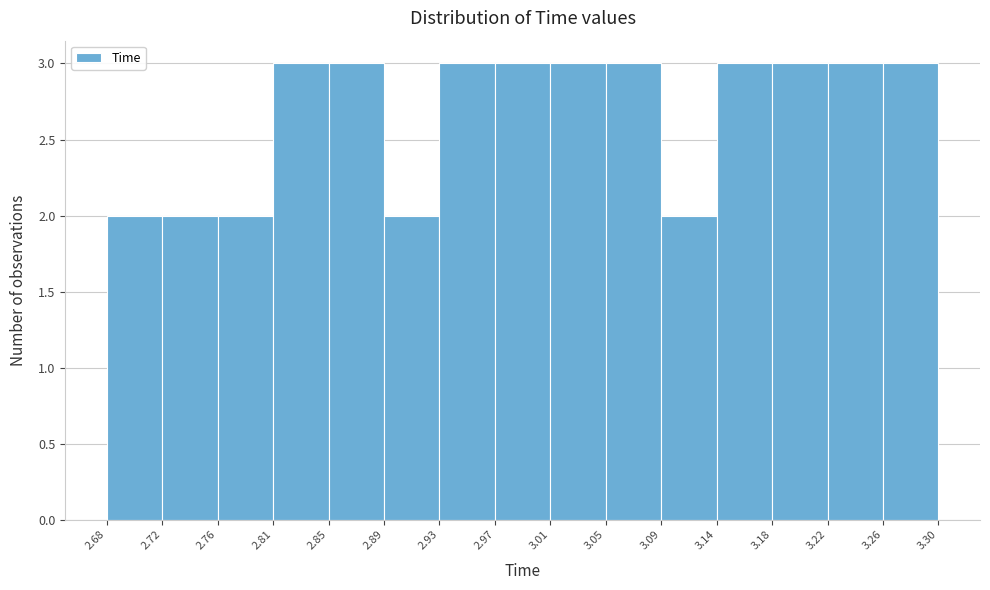

Reading left to right, transcribe this chart: for each bar, give the range it covers on the x-axis and its height. The values are not printed on the chart, so give them approximately, as read against the axis.

2.68 to 2.72: 2
2.72 to 2.76: 2
2.76 to 2.81: 2
2.81 to 2.85: 3
2.85 to 2.89: 3
2.89 to 2.93: 2
2.93 to 2.97: 3
2.97 to 3.01: 3
3.01 to 3.05: 3
3.05 to 3.09: 3
3.09 to 3.14: 2
3.14 to 3.18: 3
3.18 to 3.22: 3
3.22 to 3.26: 3
3.26 to 3.30: 3